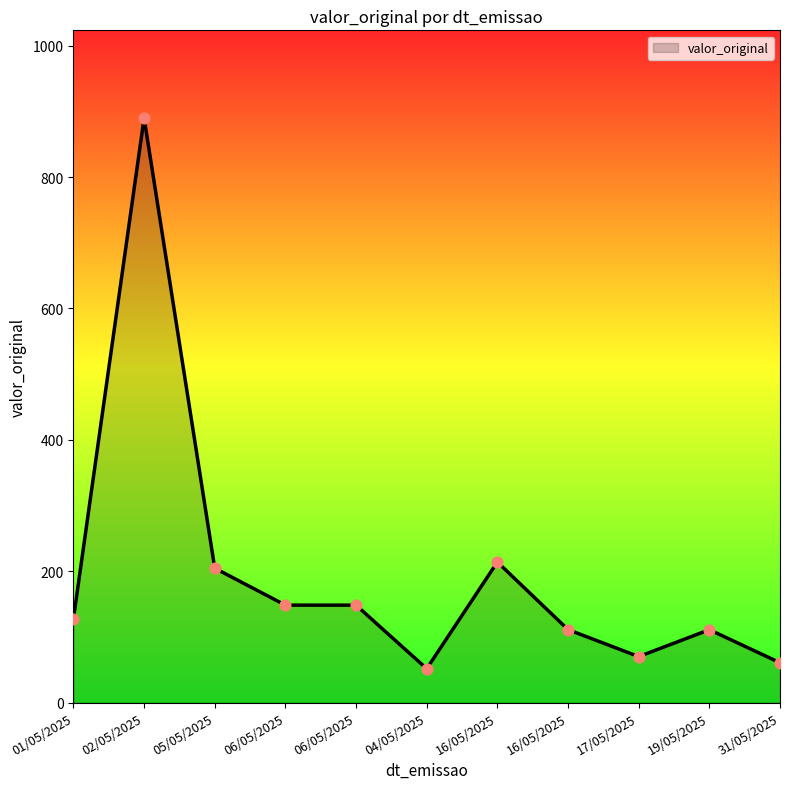

What is the ratio of the value at 17/05/2025 to the value at 04/05/2025?

1.4